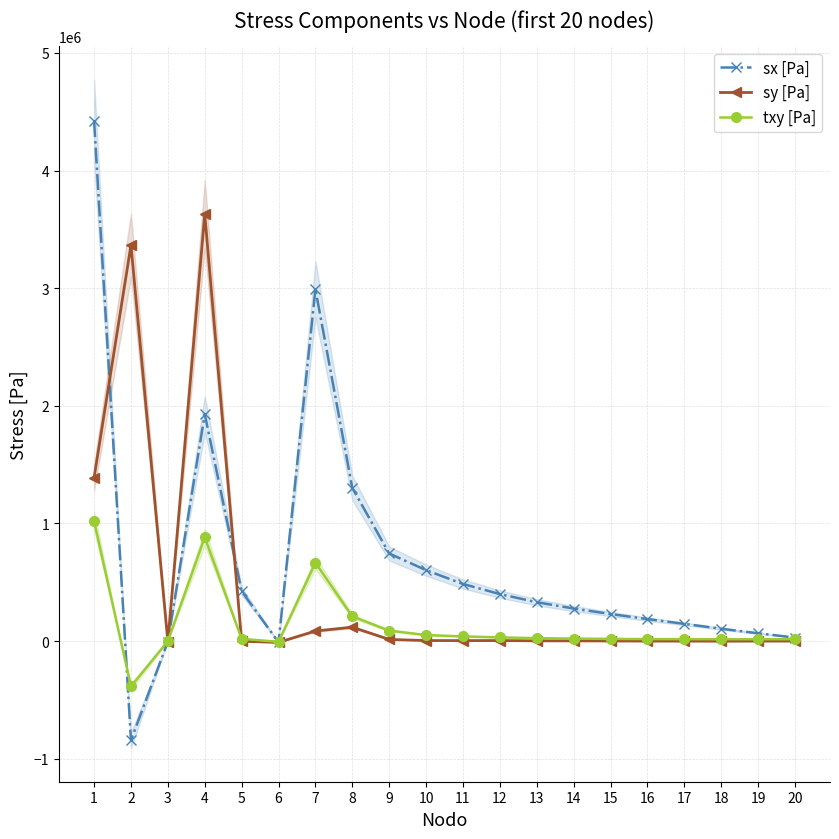

Rank the categories by txy [Pa] value from highest to lowest.

1, 4, 7, 8, 9, 10, 11, 12, 13, 14, 5, 15, 16, 17, 18, 19, 20, 3, 6, 2